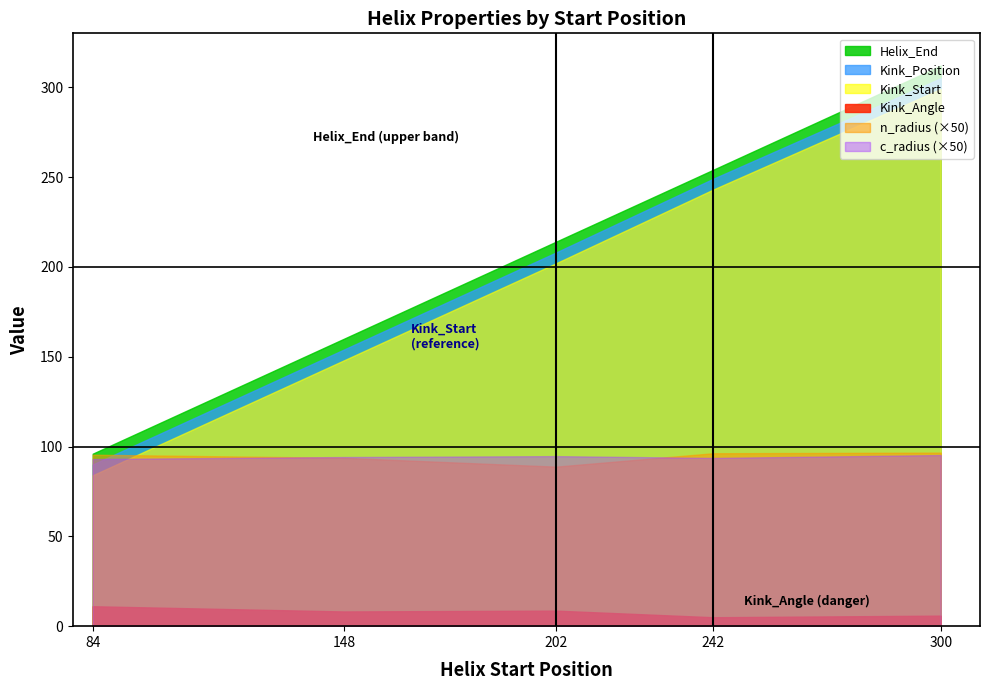

Where is the first local maximum for Kink_Angle?

202